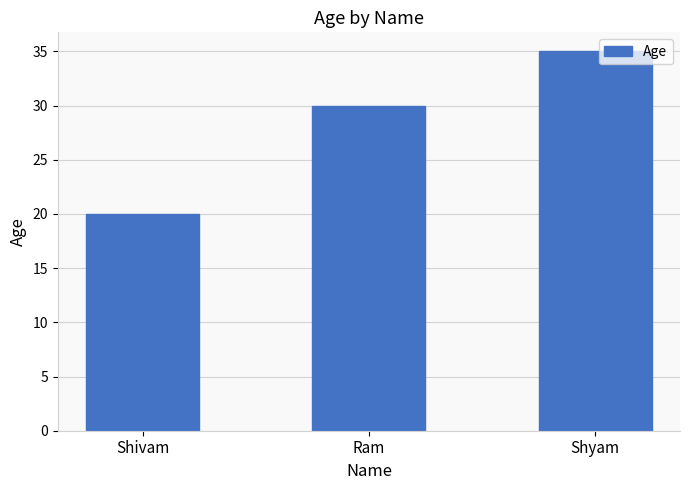

Are the bars grouped side by side (vs. stacked)?

No